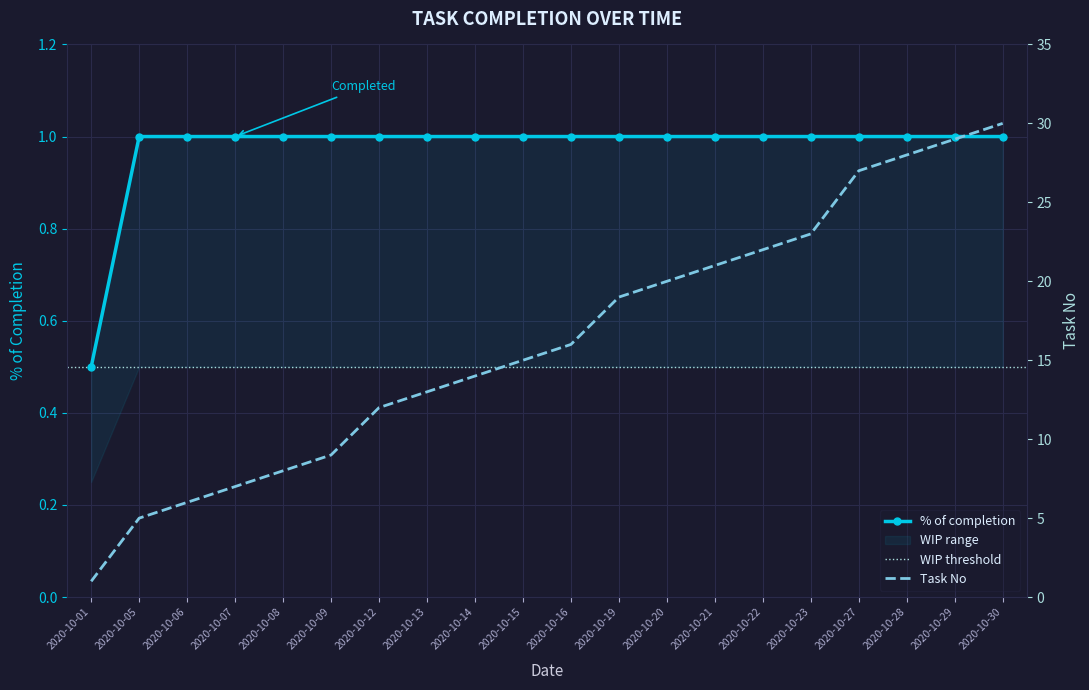

Reading left to right, list all the values displayed in this chart.

2020-10-01=0.5	2020-10-05=1.0	2020-10-06=1.0	2020-10-07=1.0	2020-10-08=1.0	2020-10-09=1.0	2020-10-12=1.0	2020-10-13=1.0	2020-10-14=1.0	2020-10-15=1.0	2020-10-16=1.0	2020-10-19=1.0	2020-10-20=1.0	2020-10-21=1.0	2020-10-22=1.0	2020-10-23=1.0	2020-10-27=1.0	2020-10-28=1.0	2020-10-29=1.0	2020-10-30=1.0